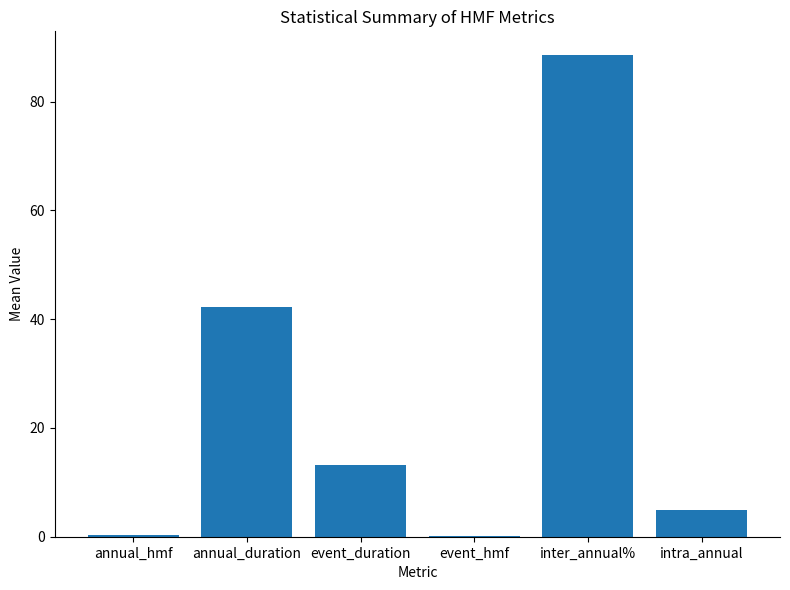

What is the ratio of the value at event_duration to the value at intra_annual?

2.7